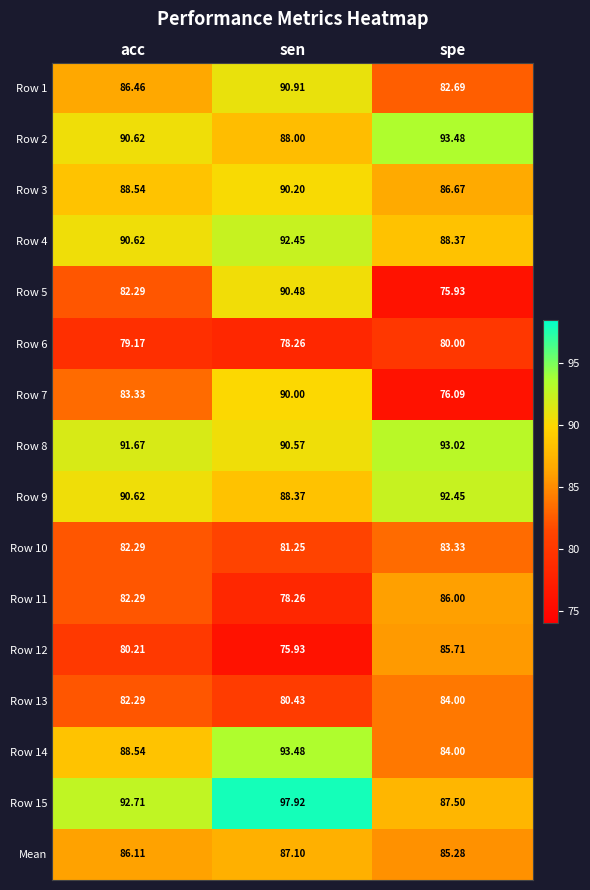

Between acc and sen, which series saw the biggest shift?

Row 5